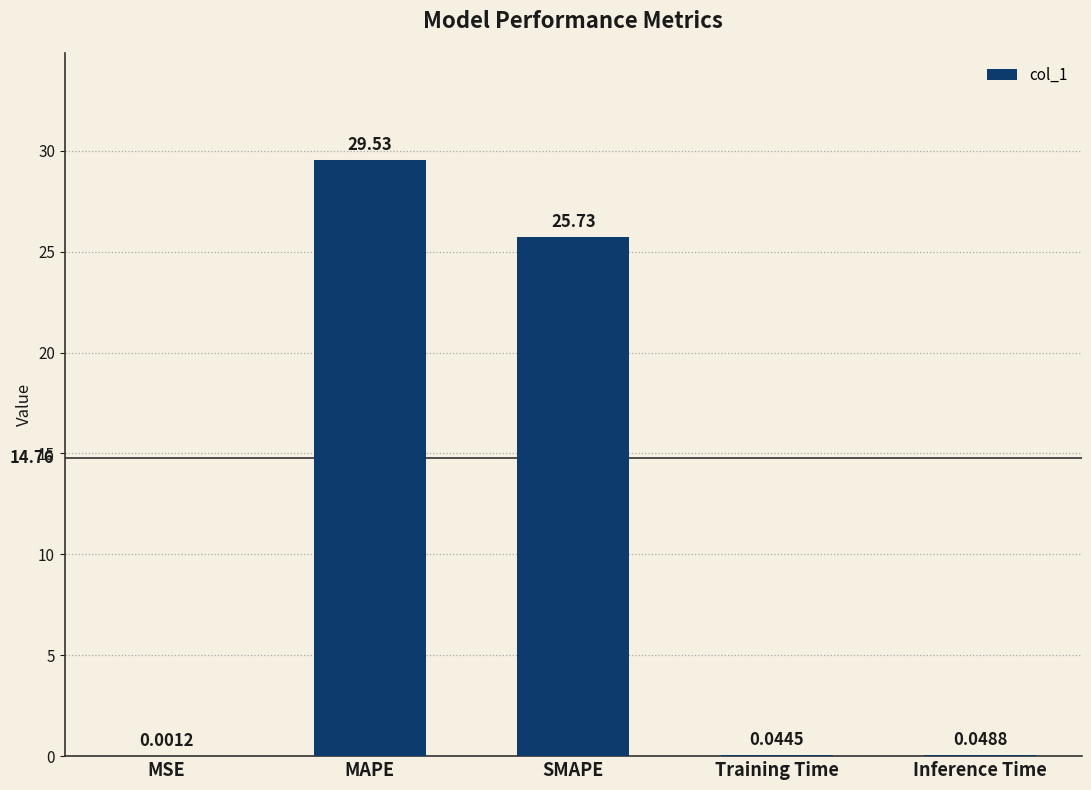

At which label is the value closest to 14?

SMAPE